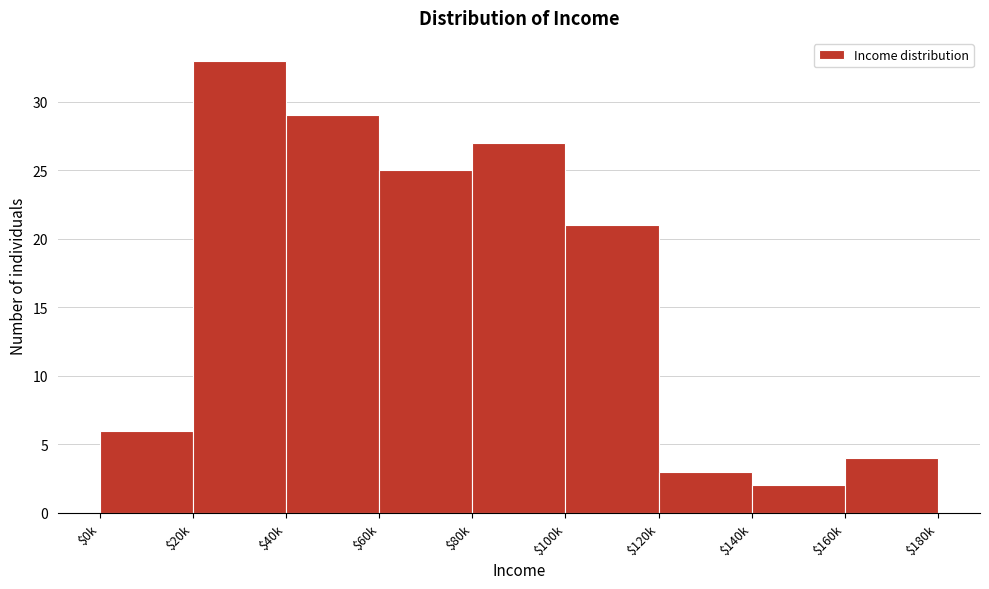

Reading left to right, transcribe all the data shown in this chart.

6	33	29	25	27	21	3	2	4